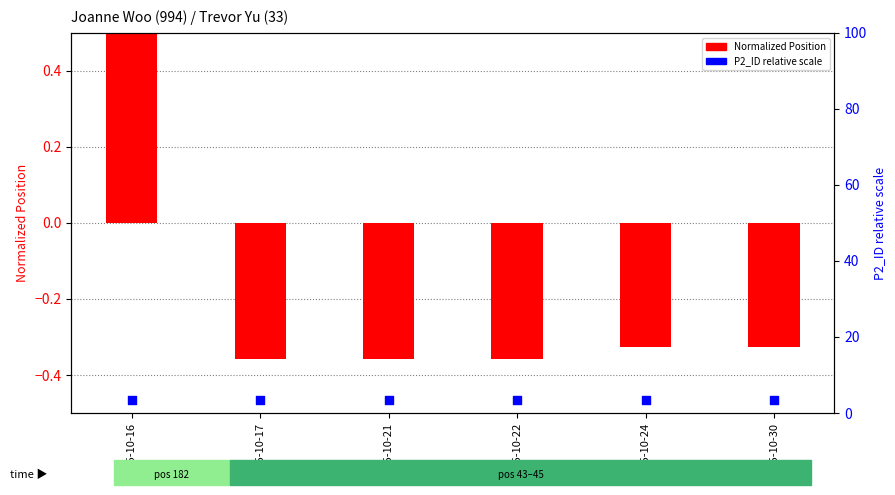

What is the total value across all series at 2025-10-22?

2.9